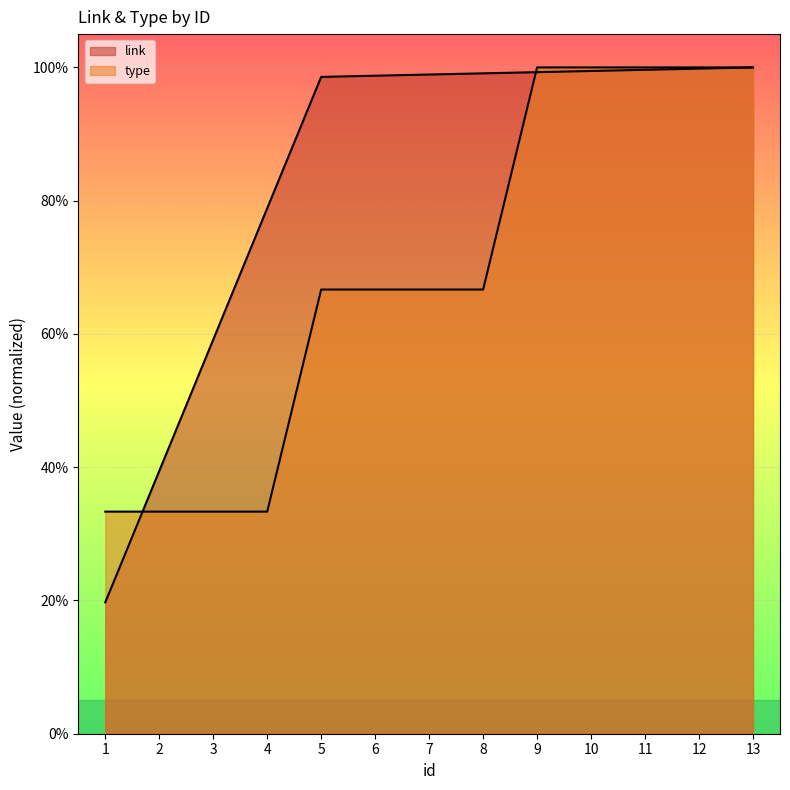

What is the spread (max minus min) of values at 9?

0.7